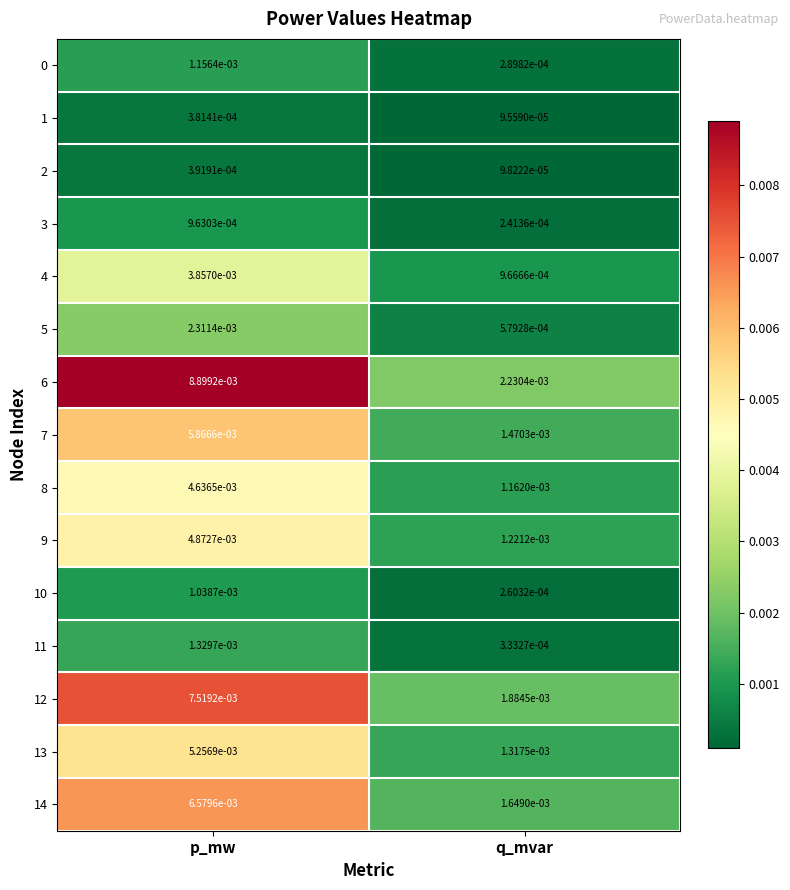

Is the value of 3 at q_mvar greater than the value of 0 at p_mw?

No